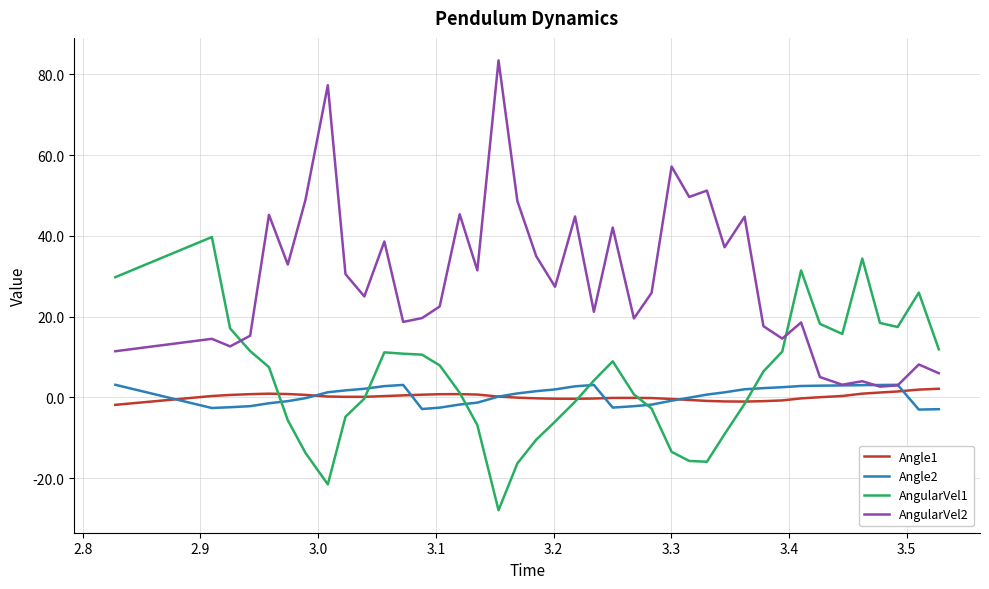

What is the highest value of the AngularVel2 series?

83.5